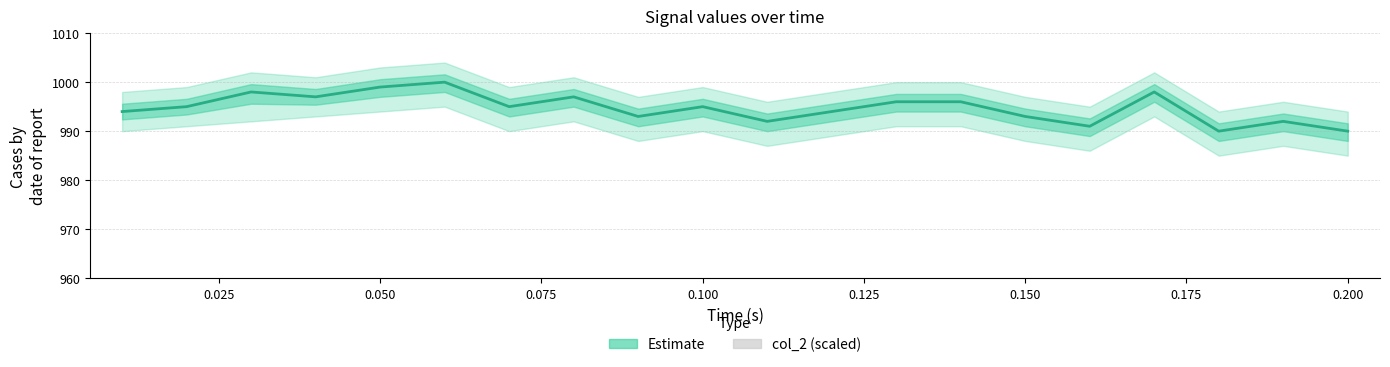

Are the bars horizontal?

No